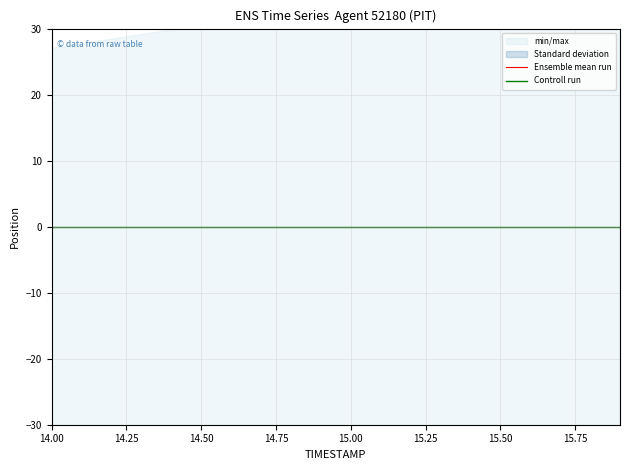

Between 14.50 and 14.00, which is larger?

14.50